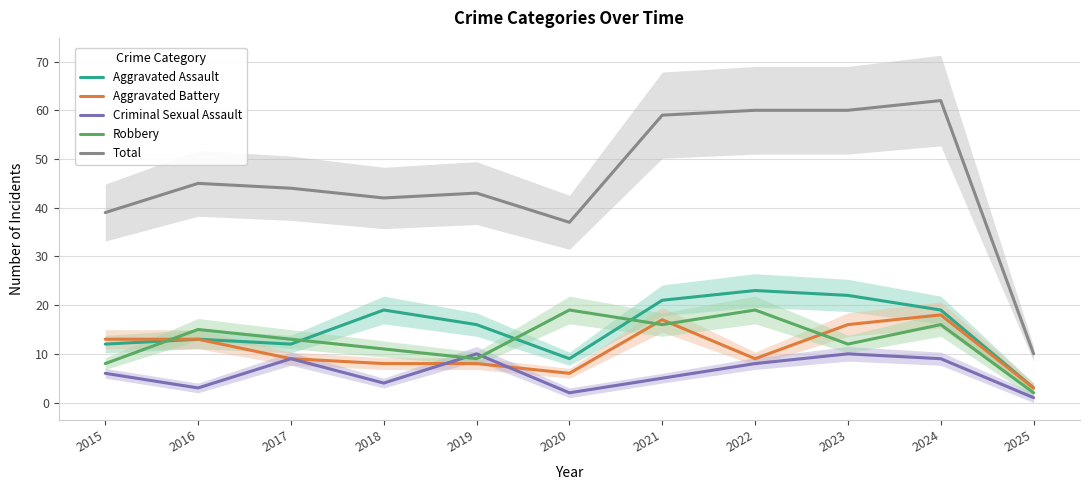

Count the number of categories in the chart.

11